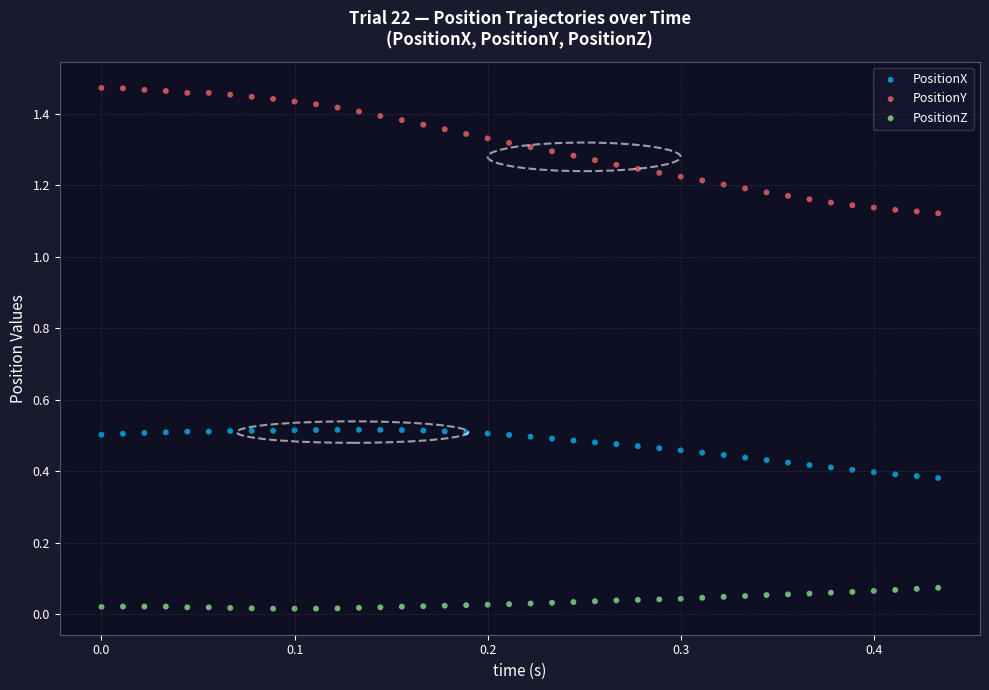

Which series reaches the minimum Y coordinate?

PositionZ